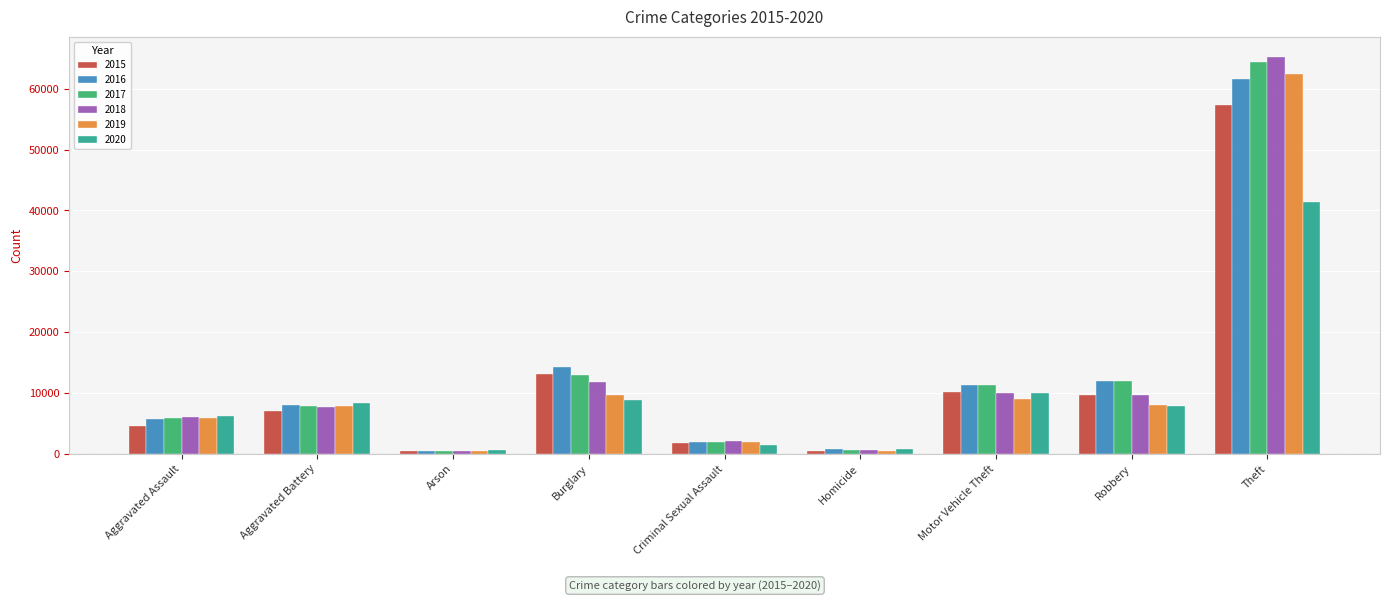

Rank the series by their maximum value, from lowest to highest.

2020, 2015, 2016, 2019, 2017, 2018